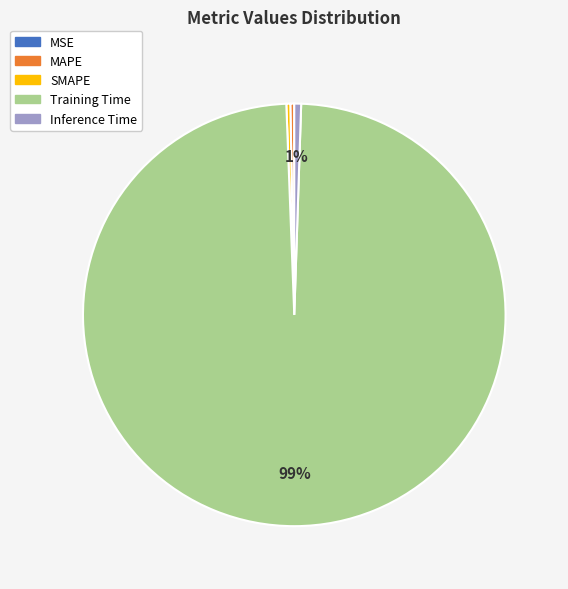

The MAPE slice represents 0% of the pie. True or false?

True